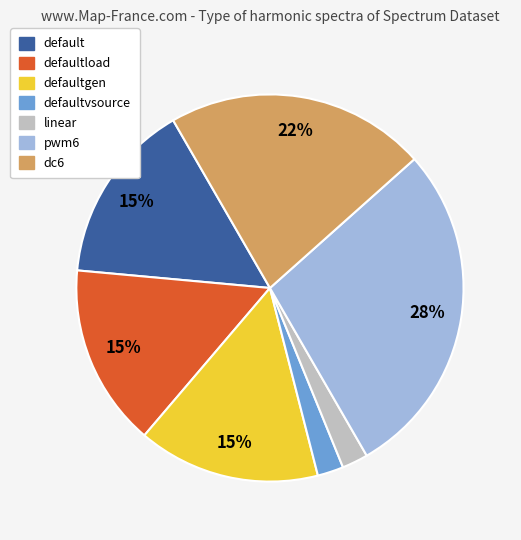

What is the ratio of the value at defaultload to the value at pwm6?

0.5